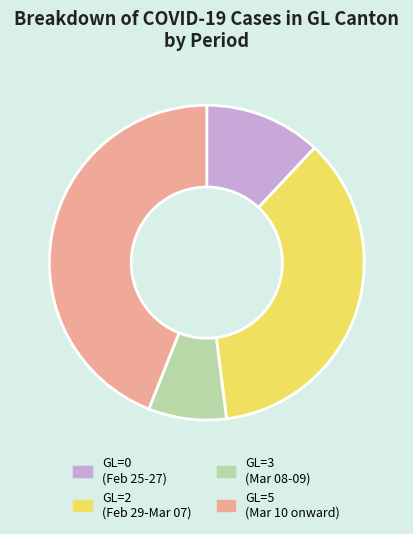

The GL=3 (Mar 08-09) slice represents 8% of the pie. True or false?

True